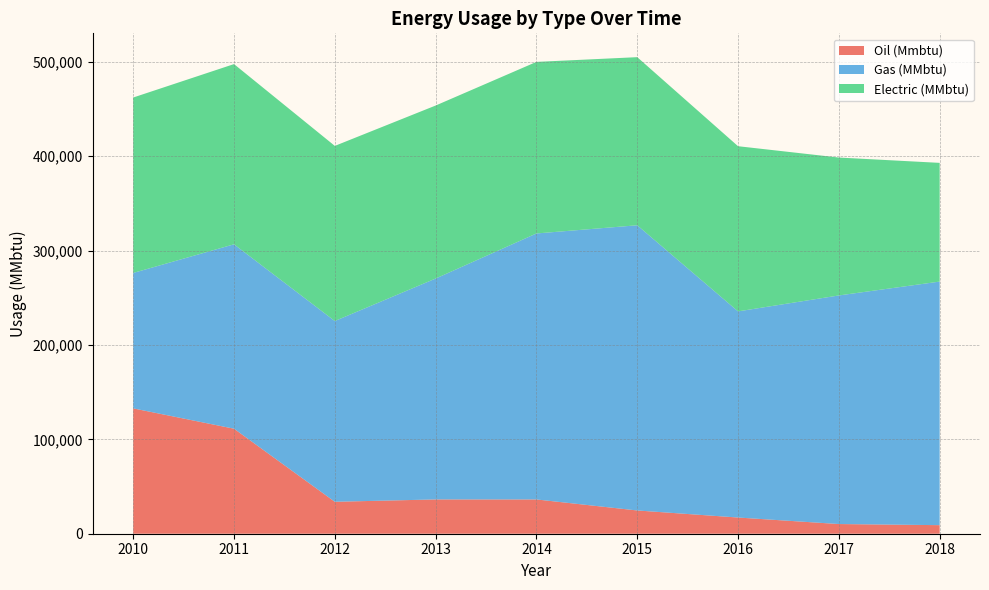

Reading left to right, what are all the values shown in this chart?

Oil (Mmbtu): 2010=132797	2011=111262	2012=33847	2013=36331	2014=36313	2015=24634	2016=17161	2017=10260	2018=9076
Gas (MMbtu): 2010=143482	2011=195374	2012=191496	2013=234019	2014=281800	2015=302158	2016=218394	2017=242183	2018=258061
Electric (MMbtu): 2010=185856	2011=190916	2012=185541	2013=183293	2014=181766	2015=178101	2016=175000	2017=146100	2018=125765